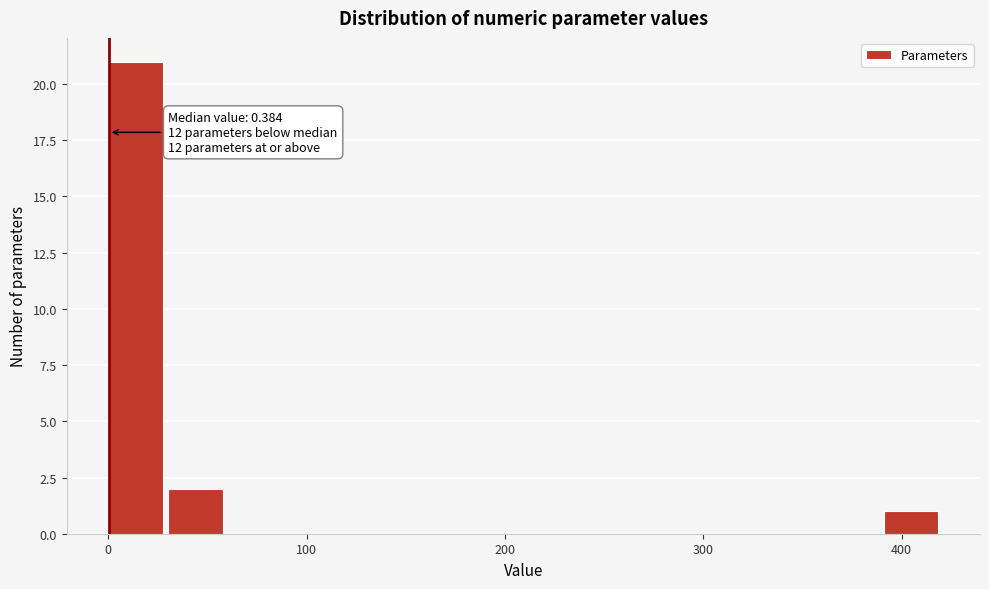

Read against the x-axis, roughly where is the centre of the tallest bar?

10